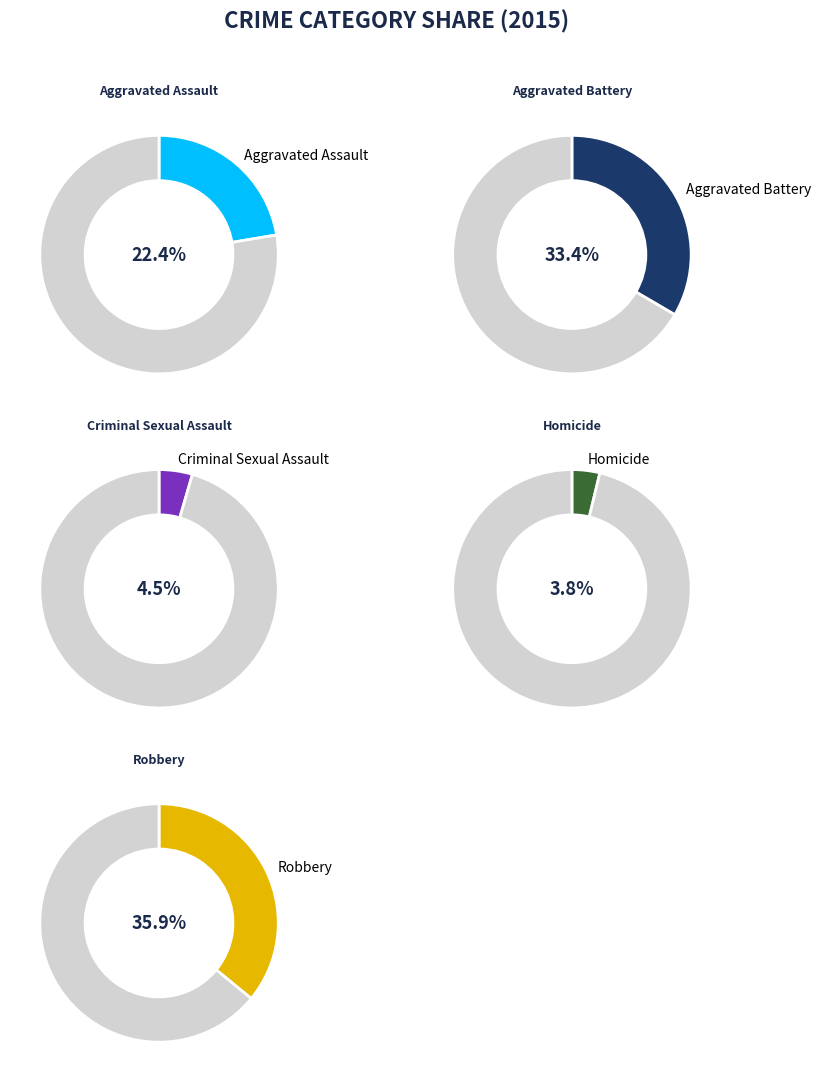

How many slices are in this pie chart?

5